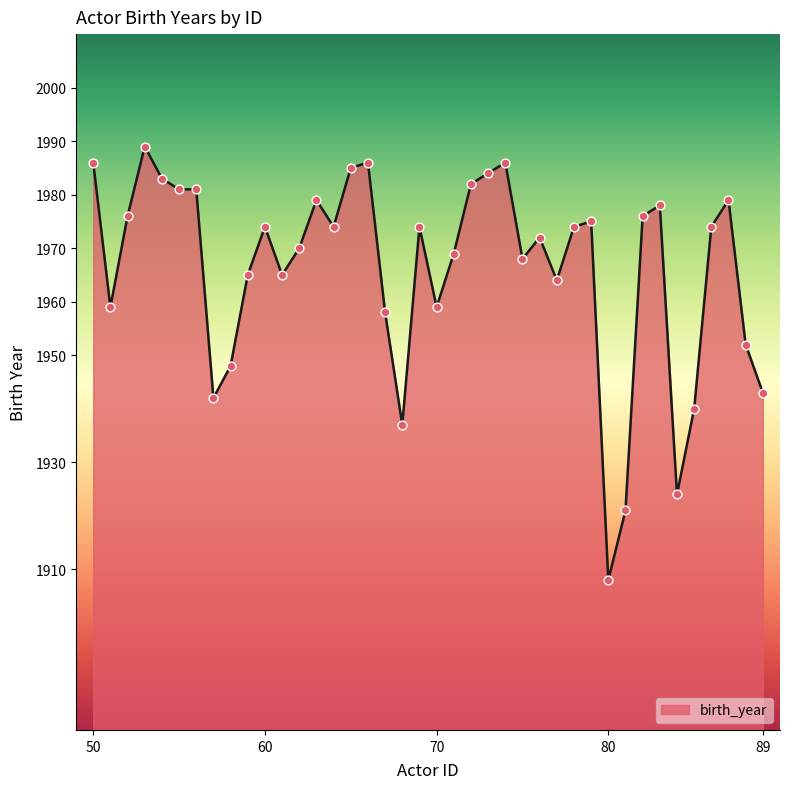

What is the greatest value displayed?

1989